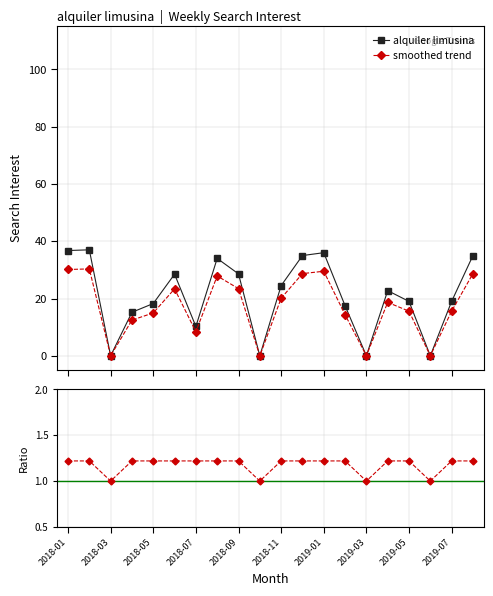

What is the average value of the alquiler limusina series?

20.9